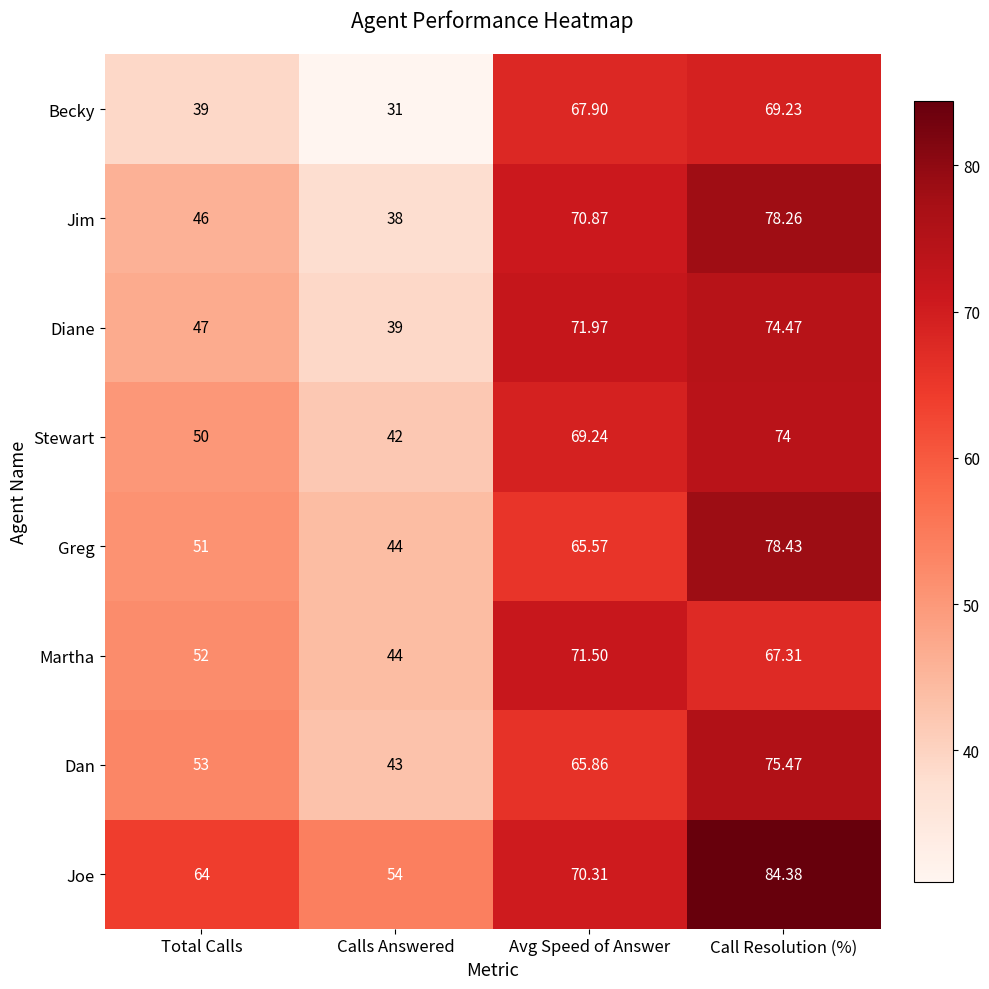

At which category does the chart reach its peak across all series?

Call Resolution (%)